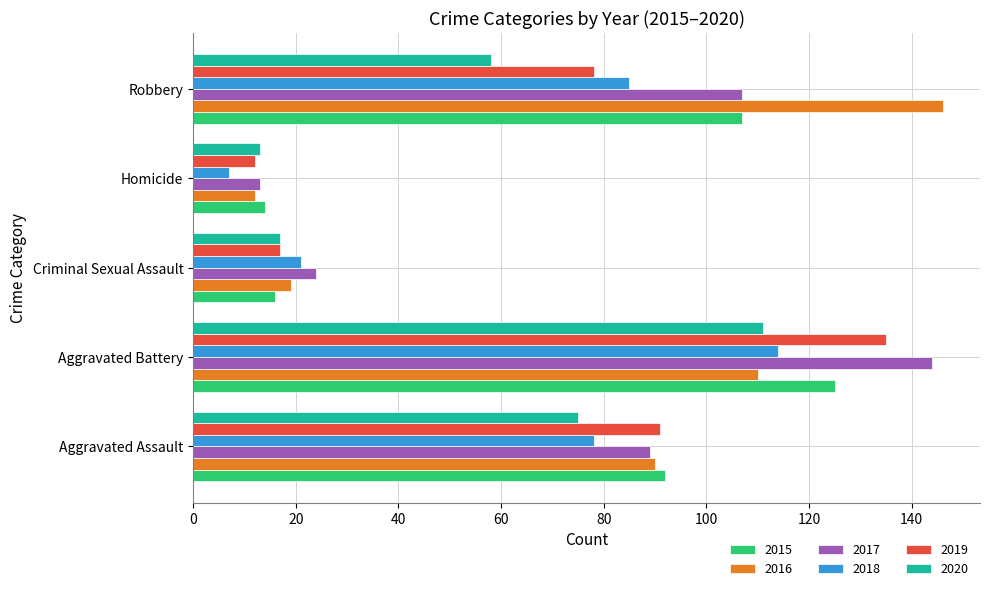

Is the value of 2018 at Homicide greater than the value of 2015 at Homicide?

No